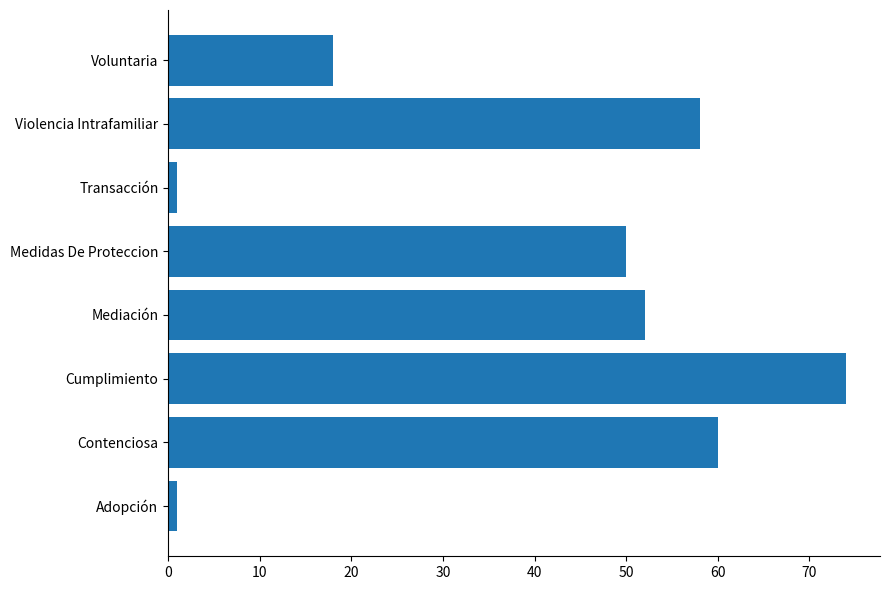

The chart shows a value of 104 at Cumplimiento. True or false?

False